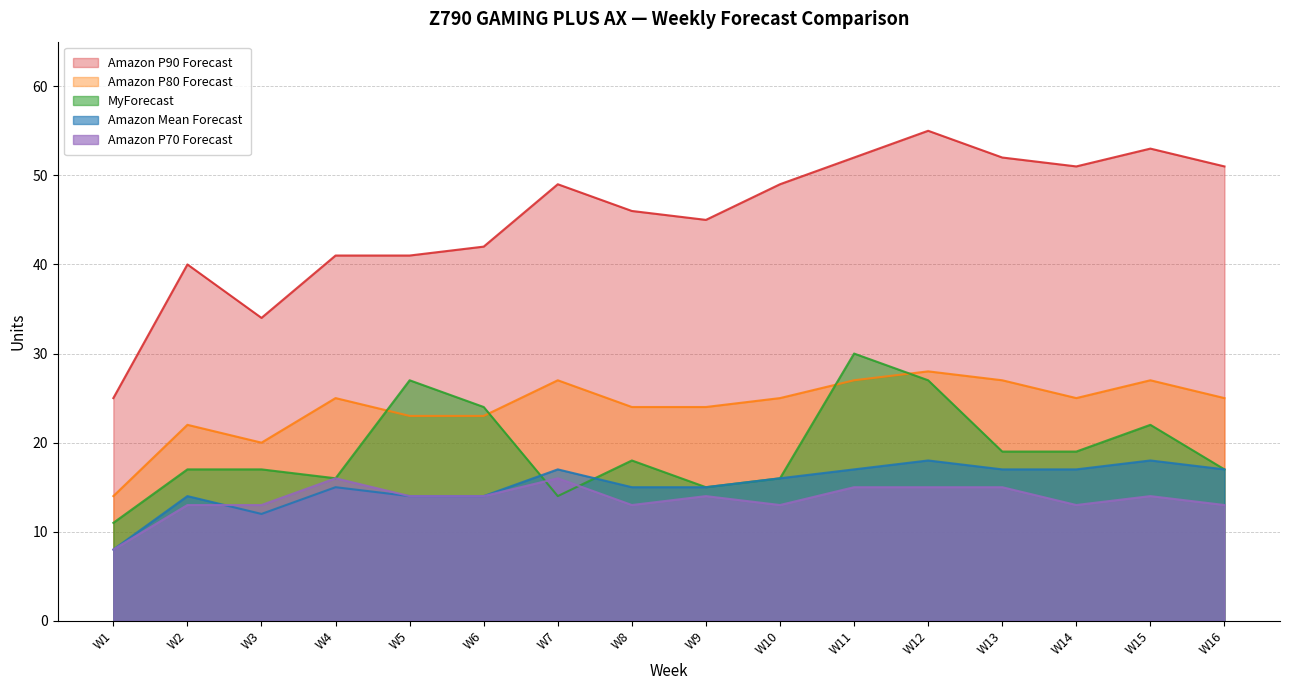

How many data points does each series have?

16